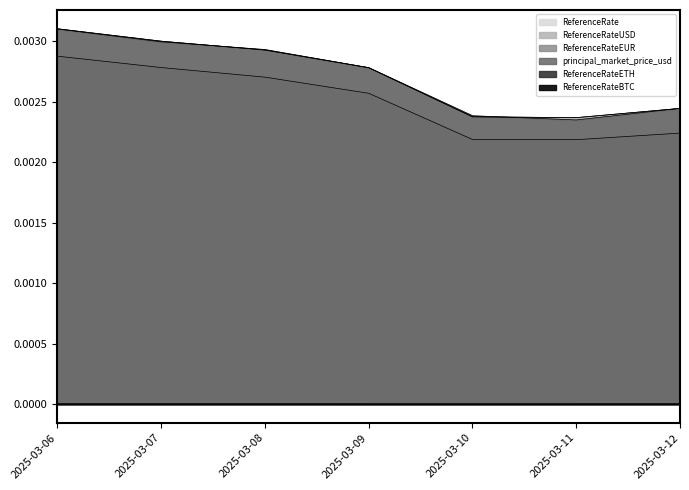

True or false: principal_market_price_usd has a value of 0.0 at 2025-03-11.

True